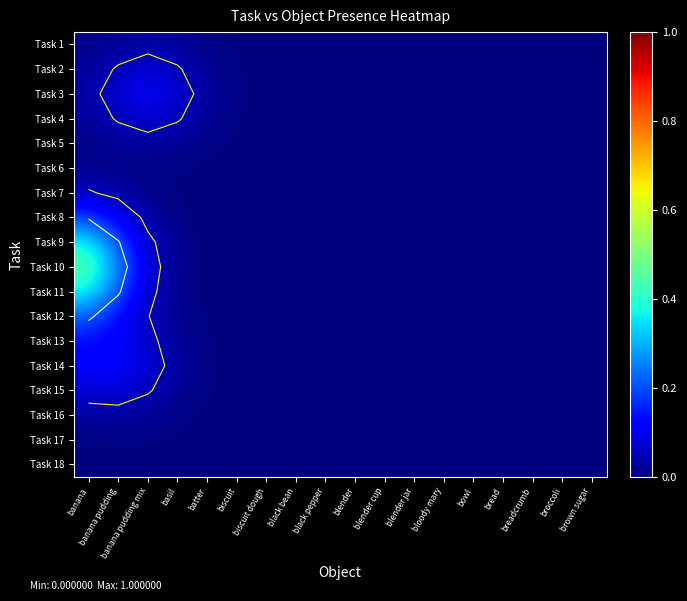

The value of Task 9 at bowl is 0.0. True or false?

True